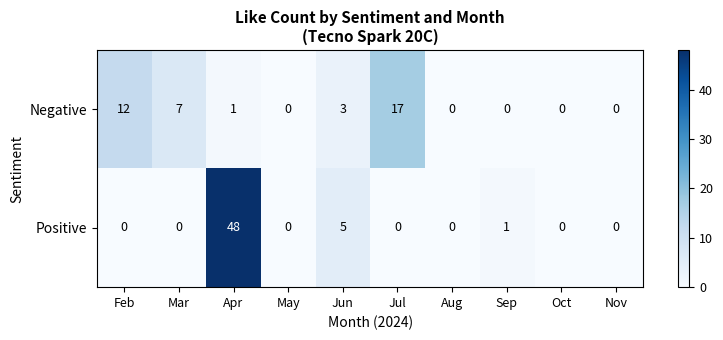

Reading left to right, extract all data points from this chart.

Negative: Feb=12	Mar=7	Apr=1	May=0	Jun=3	Jul=17	Aug=0	Sep=0	Oct=0	Nov=0
Positive: Feb=0	Mar=0	Apr=48	May=0	Jun=5	Jul=0	Aug=0	Sep=1	Oct=0	Nov=0